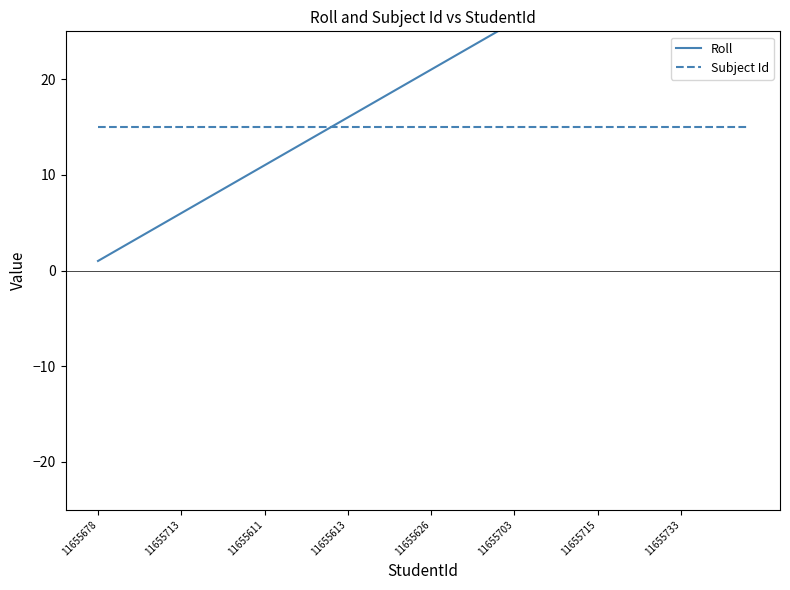

Is the value of Subject Id at 25 greater than the value of Roll at 38?

No